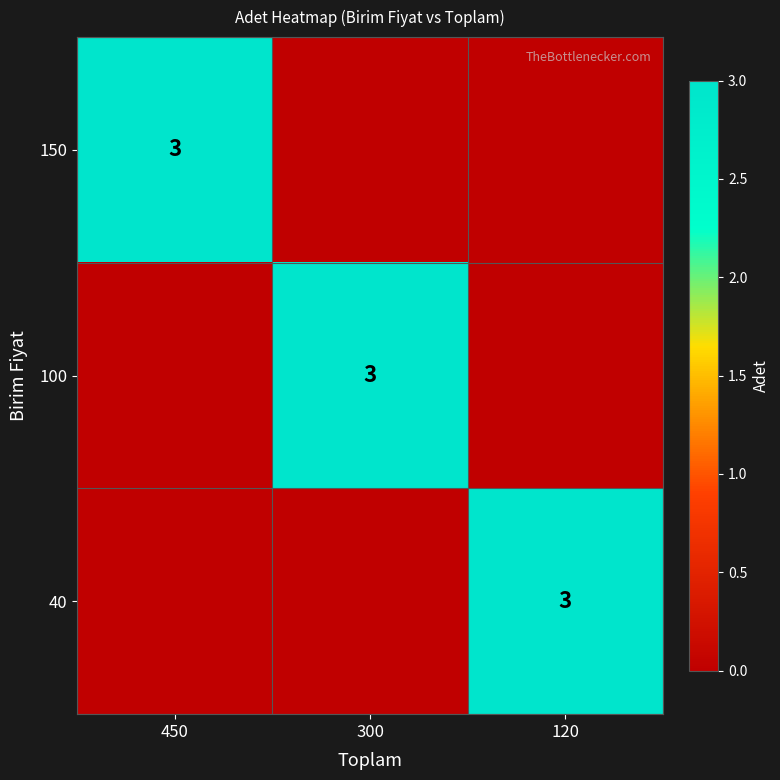

Is it true that 150 equals 3 at 450?

True